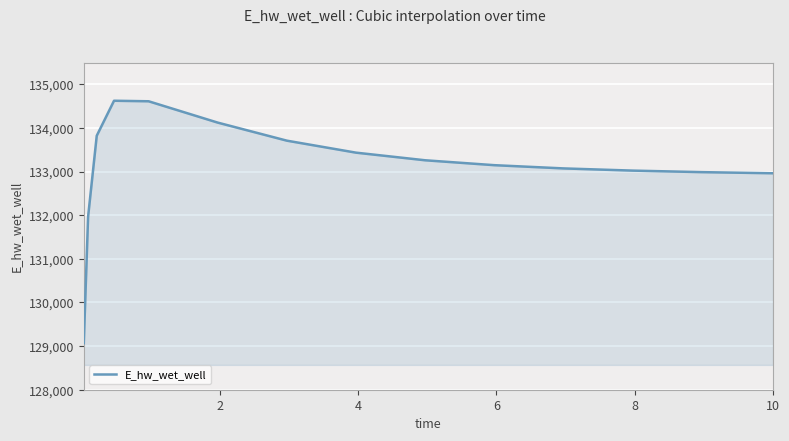

What is the minimum value shown in the chart?

129068.7